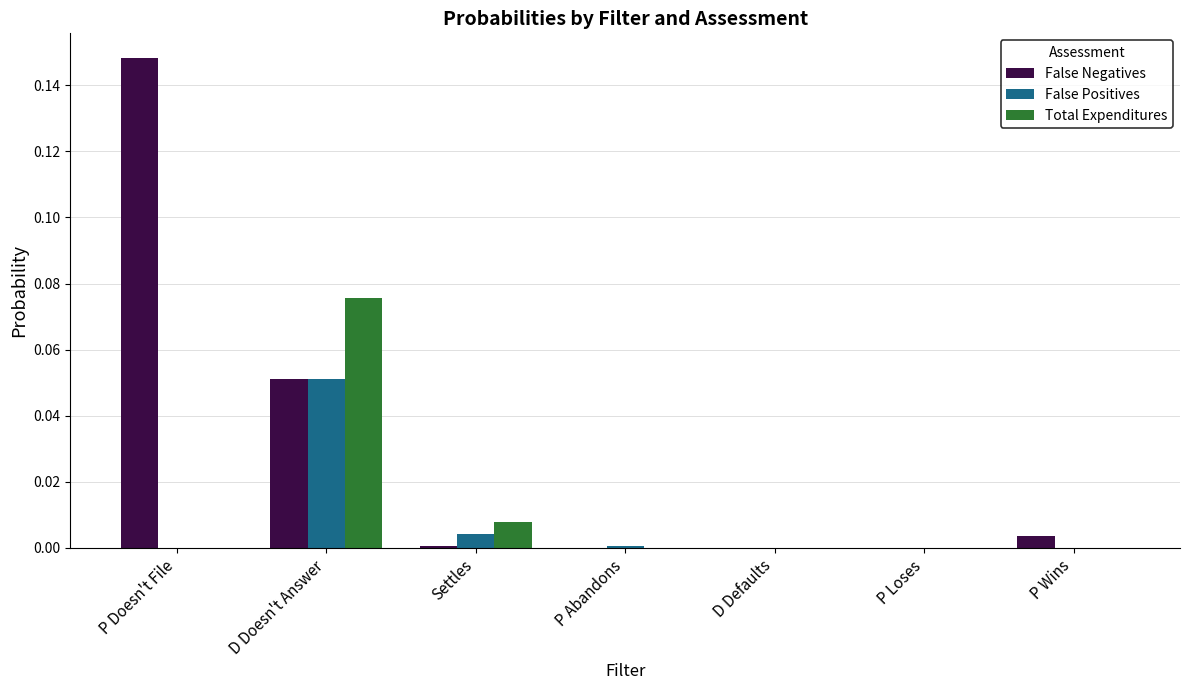

Which category has the highest value across all series?

P Doesn't File